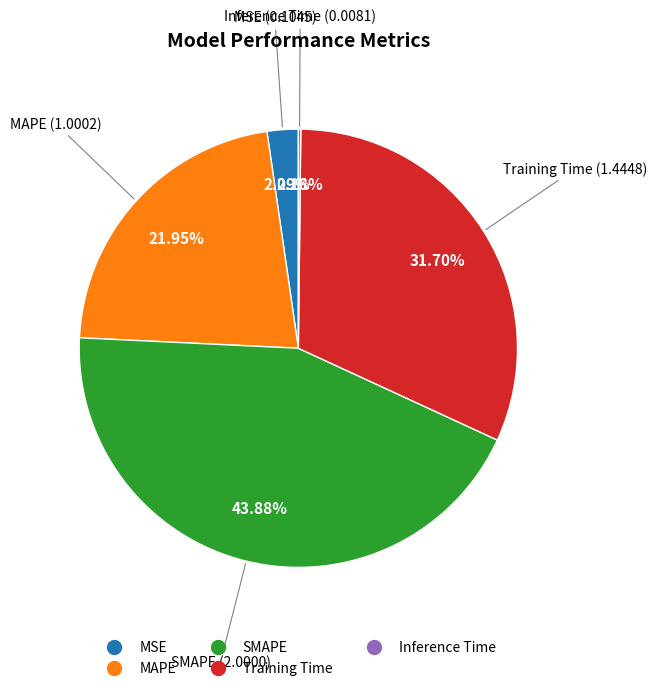

Combined, do MSE and SMAPE account for over 50%?

No